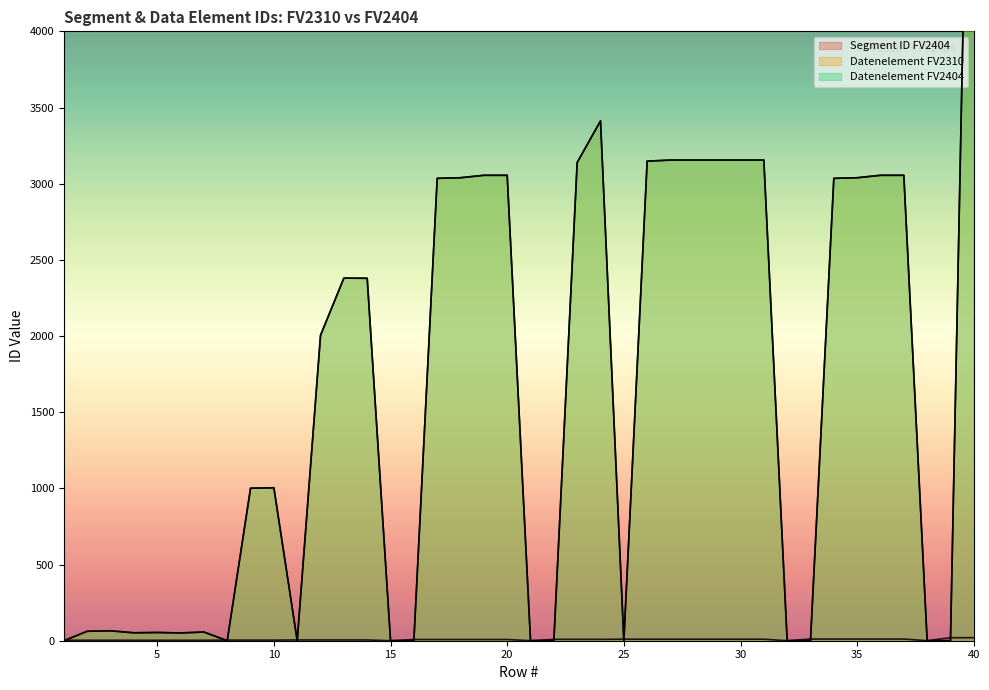

Reading left to right, extract all data points from this chart.

Segment ID FV2404: 1=3	2=3	3=3	4=3	5=3	6=3	7=3	8=4	9=4	10=4	11=5	12=5	13=5	14=5	15=0	16=8	17=8	18=8	19=8	20=8	21=0	22=9	23=9	24=9	25=10	26=10	27=10	28=10	29=10	30=10	31=10	32=0	33=11	34=11	35=11	36=11	37=11	38=0	39=20	40=20
Datenelement FV2310: 1=0	2=62	3=65	4=52	5=54	6=51	7=57	8=0	9=1001	10=1004	11=0	12=2005	13=2380	14=2379	15=0	16=0	17=3035	18=3039	19=3055	20=3055	21=0	22=0	23=3139	24=3412	25=0	26=3148	27=3155	28=3155	29=3155	30=3155	31=3155	32=0	33=0	34=3035	35=3039	36=3055	37=3055	38=0	39=0	40=7495
Datenelement FV2404: 1=0	2=62	3=65	4=52	5=54	6=51	7=57	8=0	9=1001	10=1004	11=0	12=2005	13=2380	14=2379	15=0	16=0	17=3035	18=3039	19=3055	20=3055	21=0	22=0	23=3139	24=3412	25=0	26=3148	27=3155	28=3155	29=3155	30=3155	31=3155	32=0	33=0	34=3035	35=3039	36=3055	37=3055	38=0	39=0	40=7495